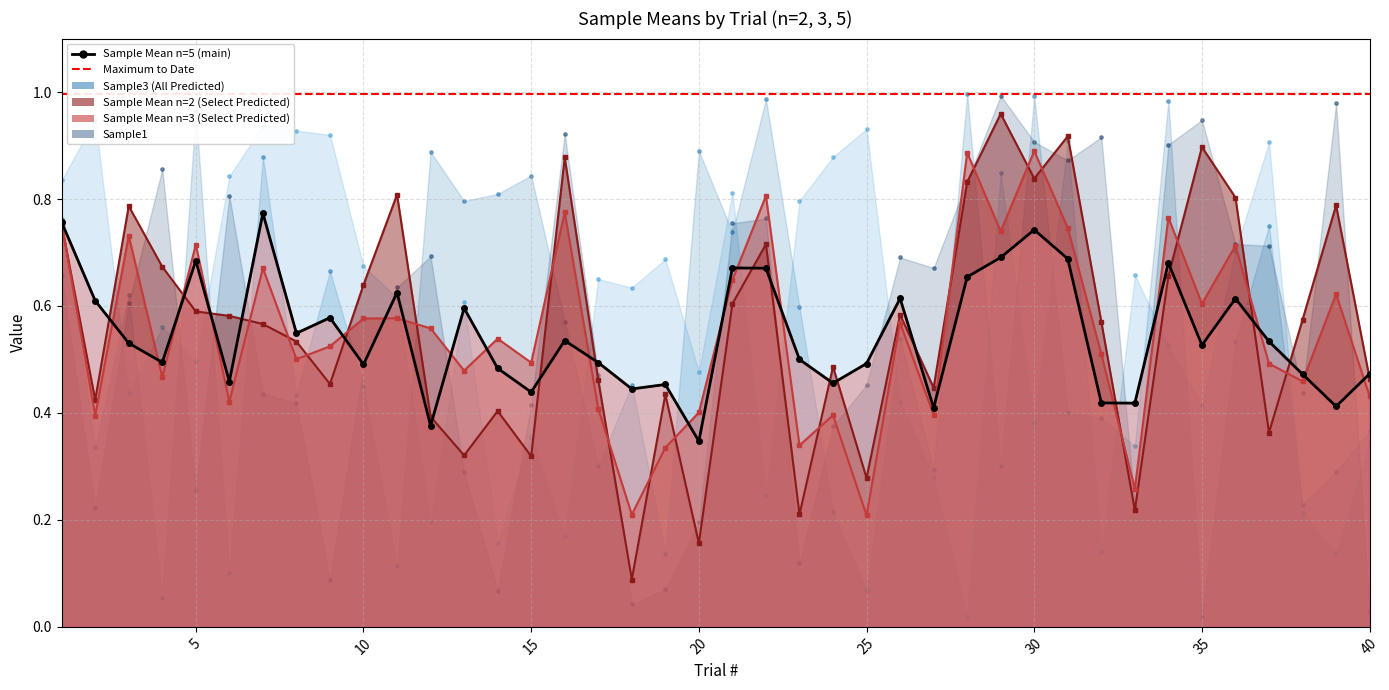

At which category is the sum across all series the highest?

30